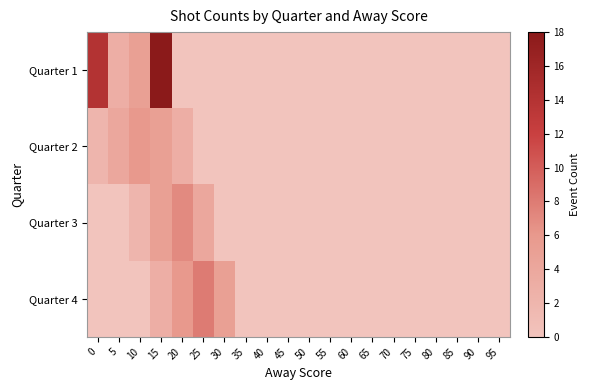

What is the total value across all series at 30?

5